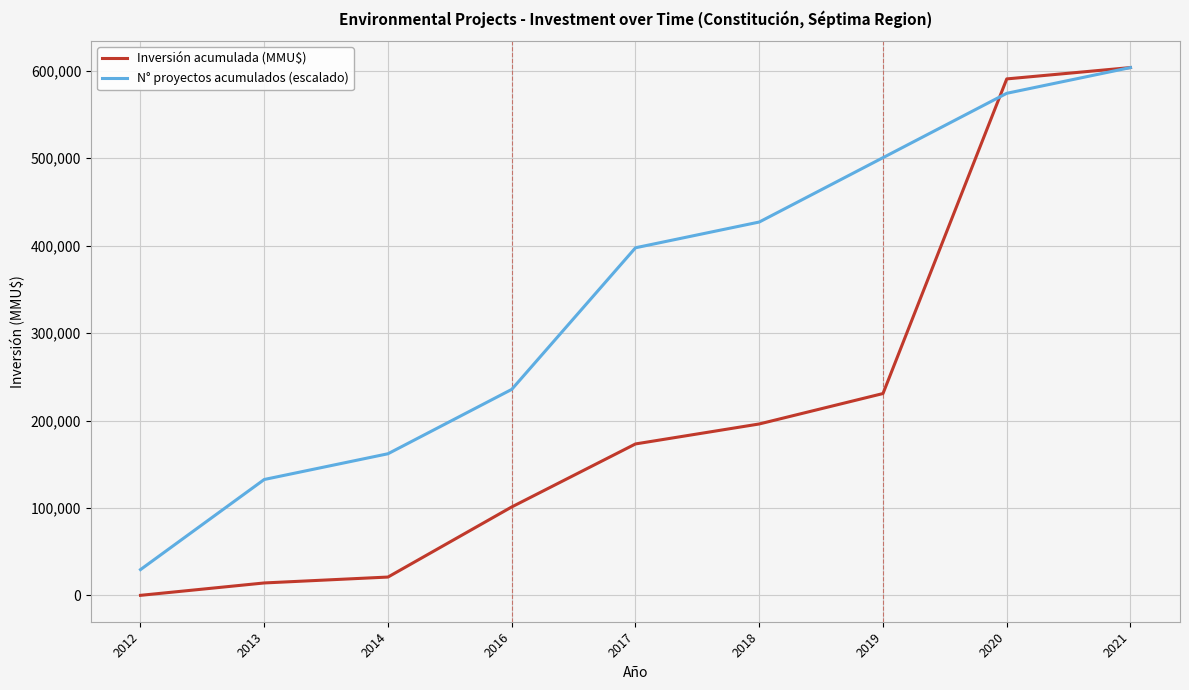

What is the total value across all series at 2021?

1207562.0